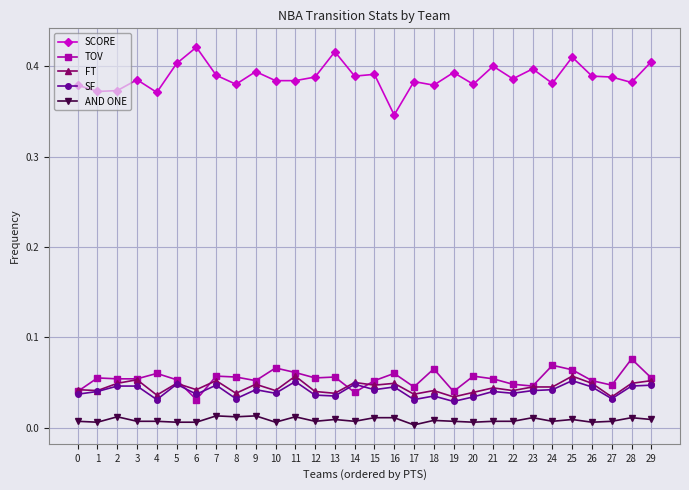

What is the sum of the SCORE values at 26 and 16?

0.7